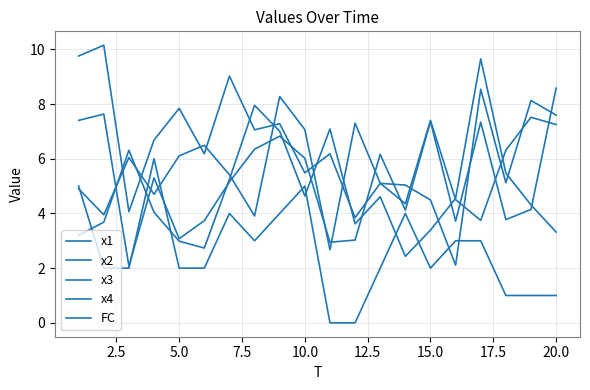

How many lines are shown in the chart?

5